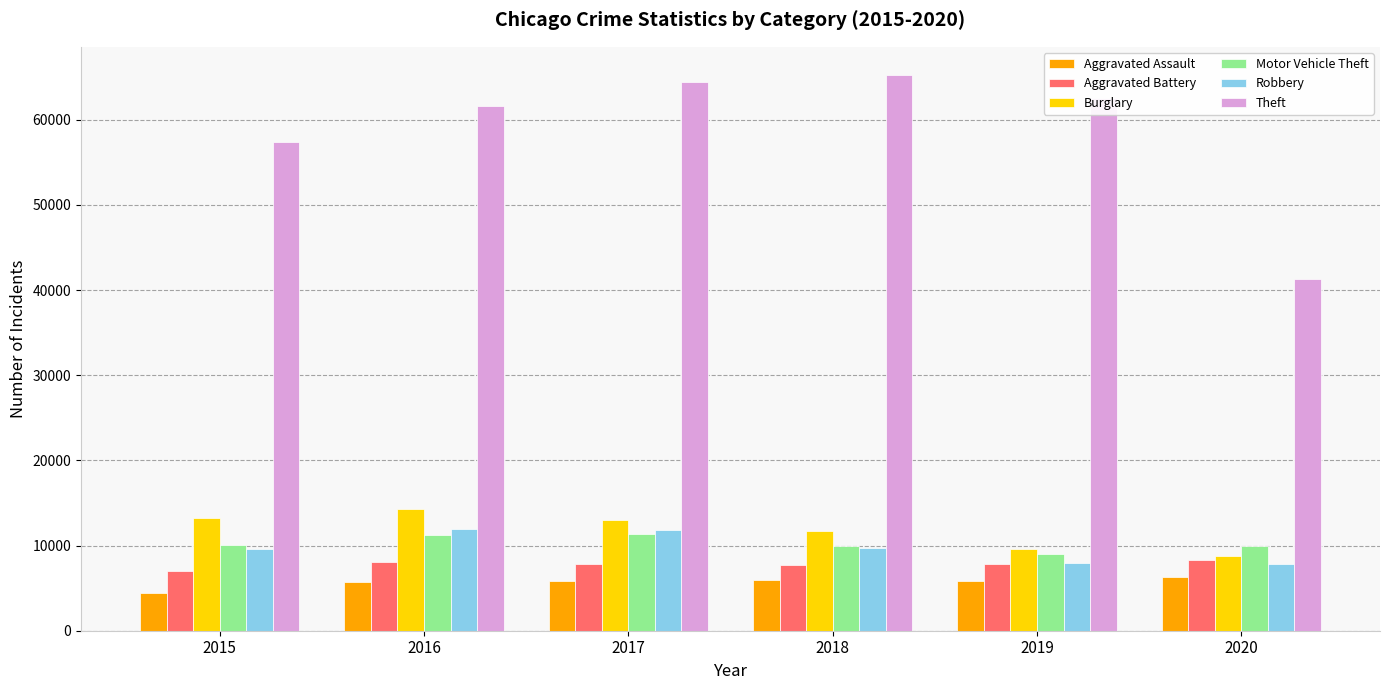

At how many categories does at least one series exceed 54546?

5